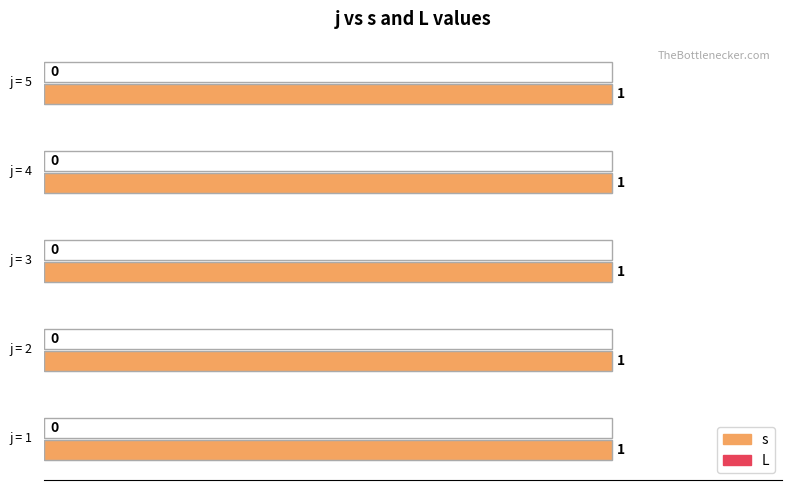

What are all the series names shown in the legend?

s, L